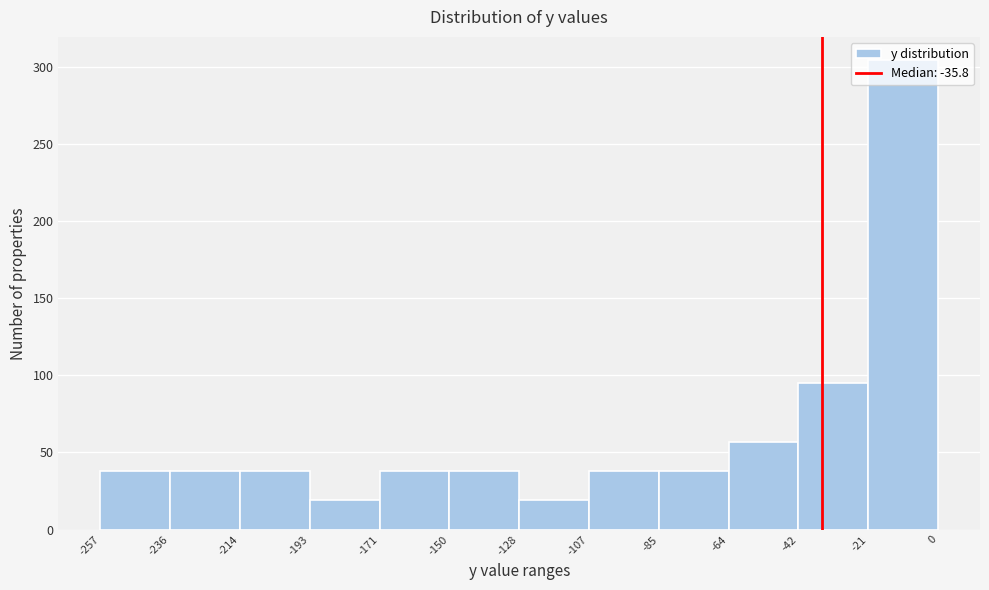

Reading left to right, list every bar in this chart as the range it spans on the x-axis followed by its height. The values are not printed on the chart, so give them approximately, as read against the axis.

-257 to -236: 40
-236 to -214: 40
-214 to -193: 40
-193 to -171: 20
-171 to -150: 40
-150 to -128: 40
-128 to -107: 20
-107 to -85: 40
-85 to -64: 40
-64 to -42: 55
-42 to -21: 95
-21 to 0: 305